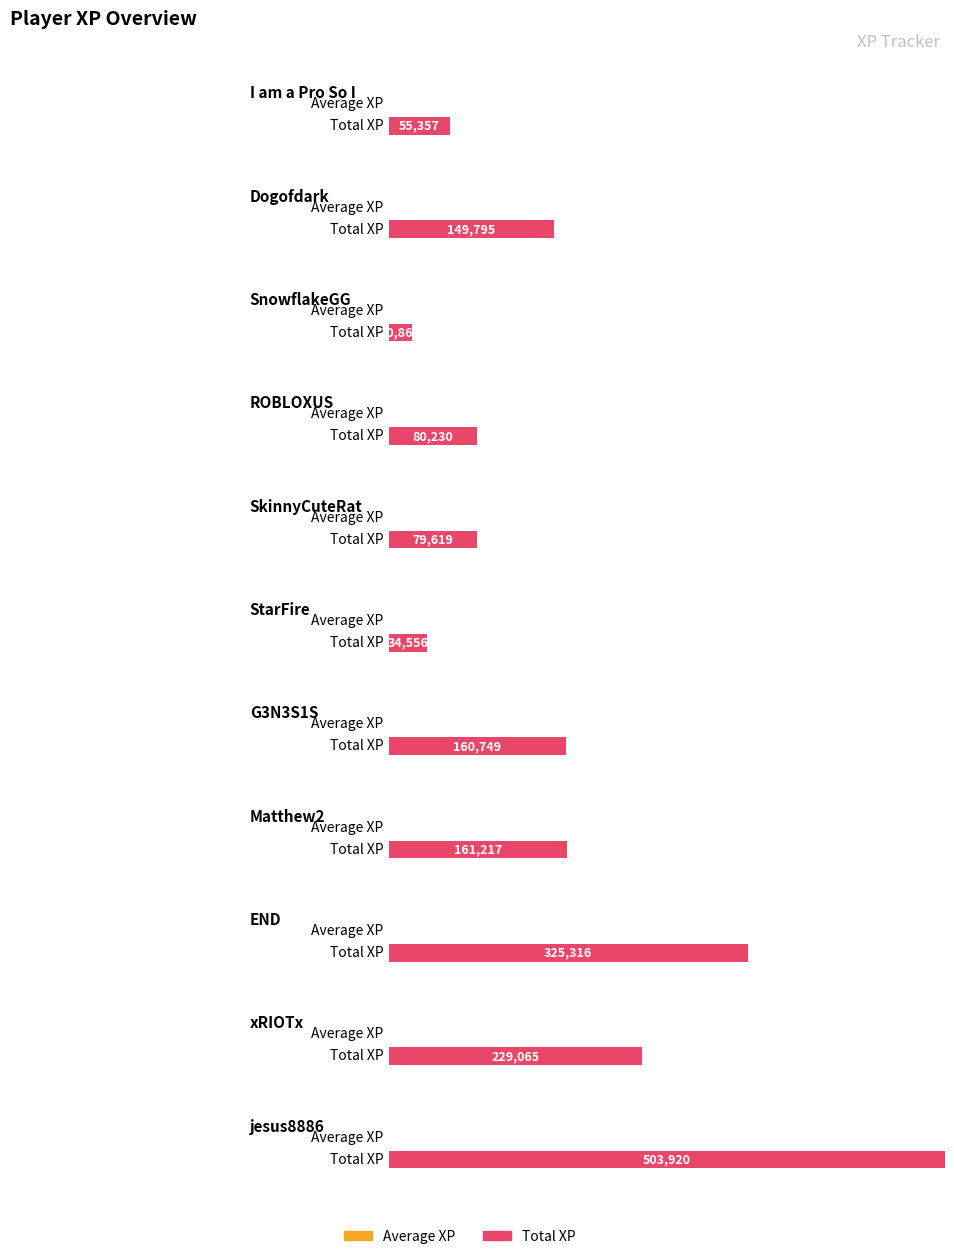

Reading left to right, transcribe all the data shown in this chart.

Average XP: I am a Pro So I=0.0	Dogofdark=0.0	SnowflakeGG=0.0	ROBLOXUS=0.0	SkinnyCuteRat=0.0	StarFire=0.0	G3N3S1S=0.0	Matthew2=0.0	END=0.0	xRIOTx=0.0	jesus8886=0.0
Total XP: I am a Pro So I=55357.4	Dogofdark=149795.0	SnowflakeGG=20862.6	ROBLOXUS=80229.8	SkinnyCuteRat=79619.1	StarFire=34556.1	G3N3S1S=160748.9	Matthew2=161217.3	END=325315.5	xRIOTx=229064.5	jesus8886=503920.2